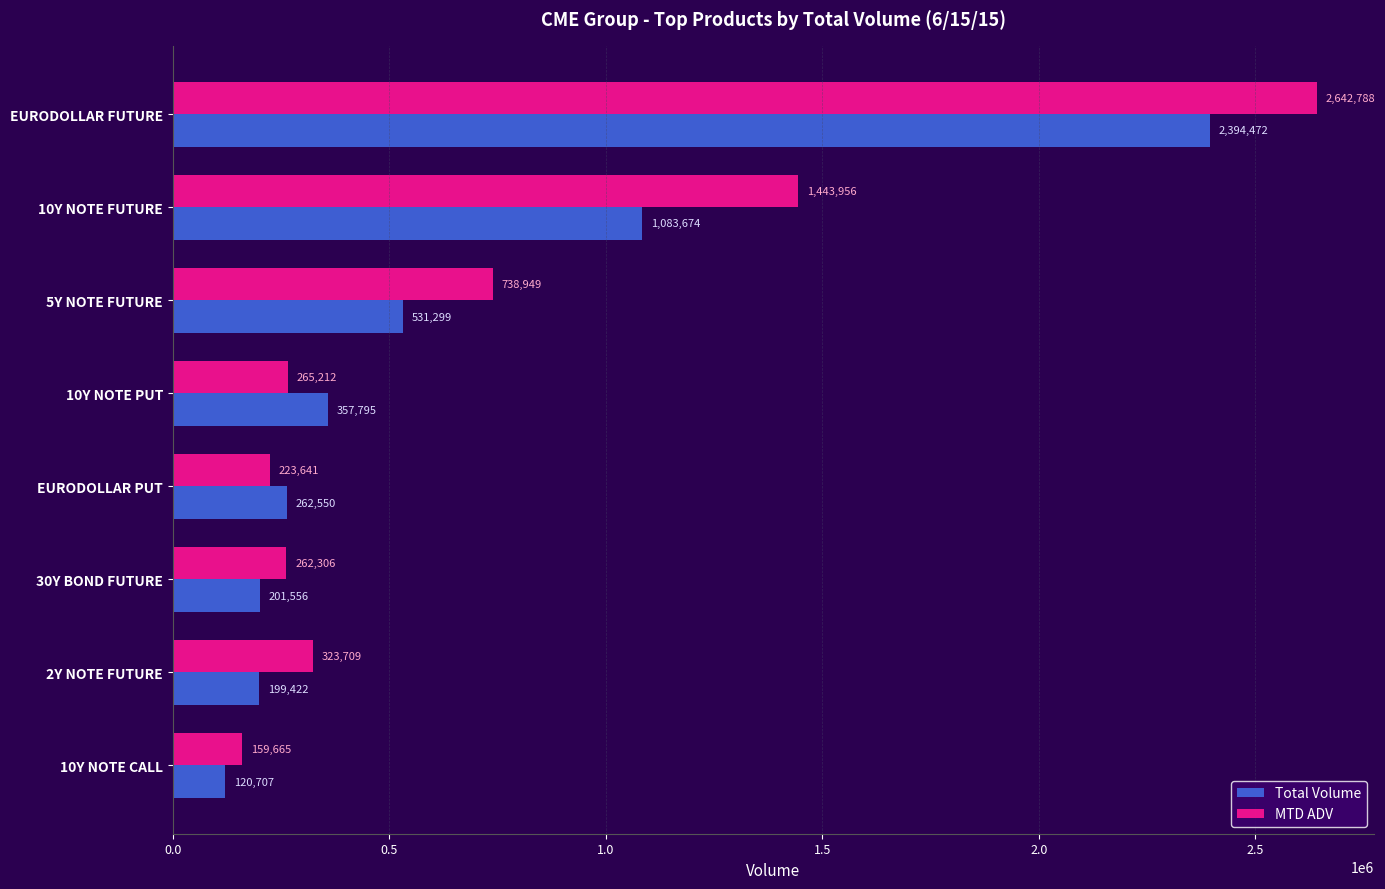

How many series are shown in this chart?

2